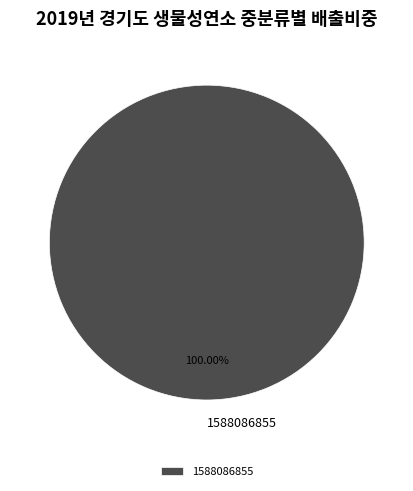

Rank the categories by value from highest to lowest.

1588086855